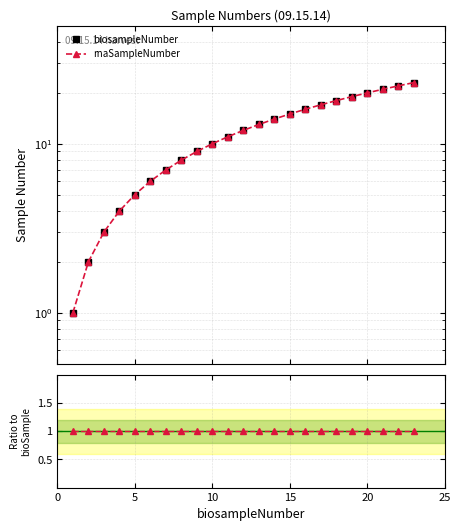

True or false: biosampleNumber and rnaSampleNumber / biosampleNumber intersect in this chart.

False